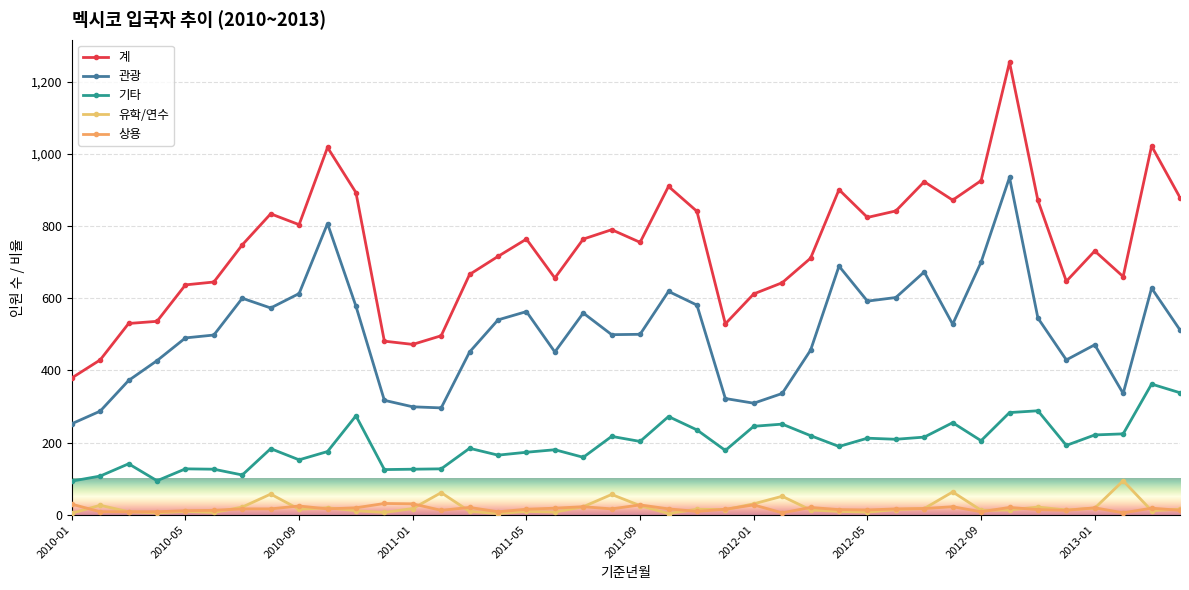

What is the greatest value displayed?

1254